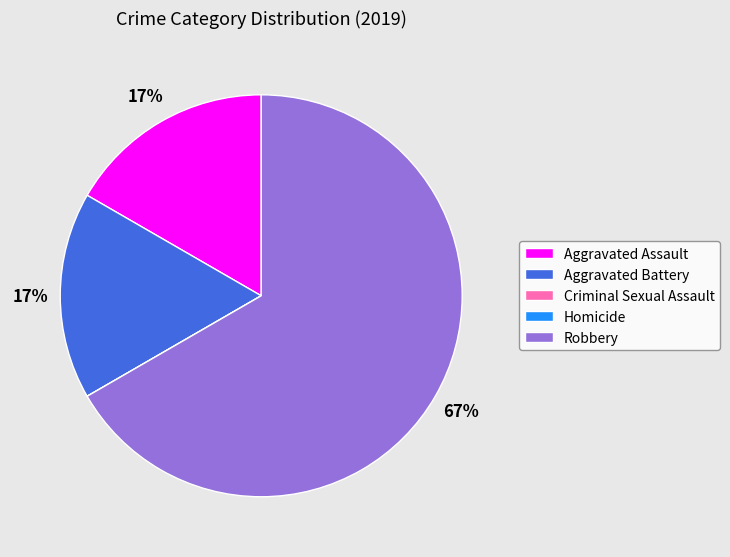

Is there any slice that represents more than half of the pie?

Yes